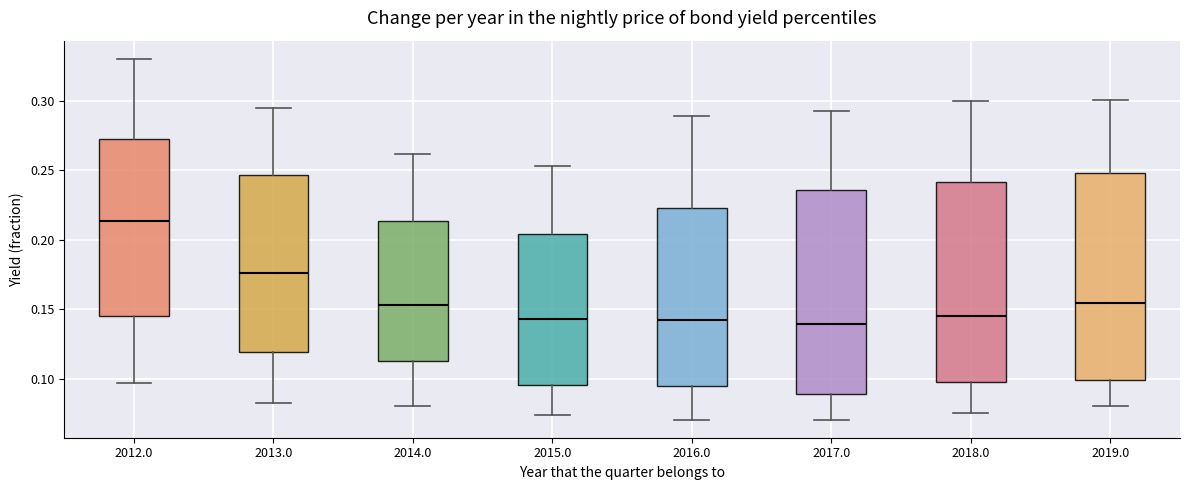

Where is the upper edge of the box at x = 2018.0 on the y-axis? The values are not printed on the chart, so give them approximately, as read against the axis.

0.240